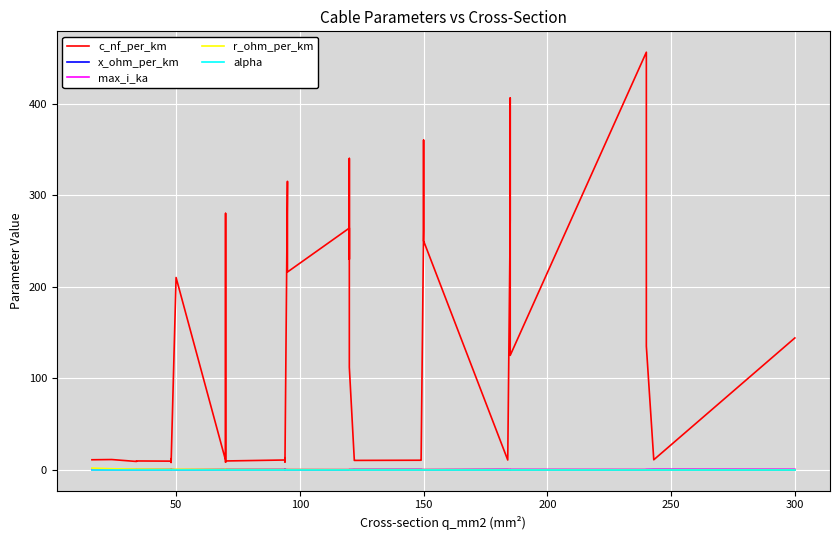

What is the difference between the second highest and second lowest values in the x_ohm_per_km series?

0.4